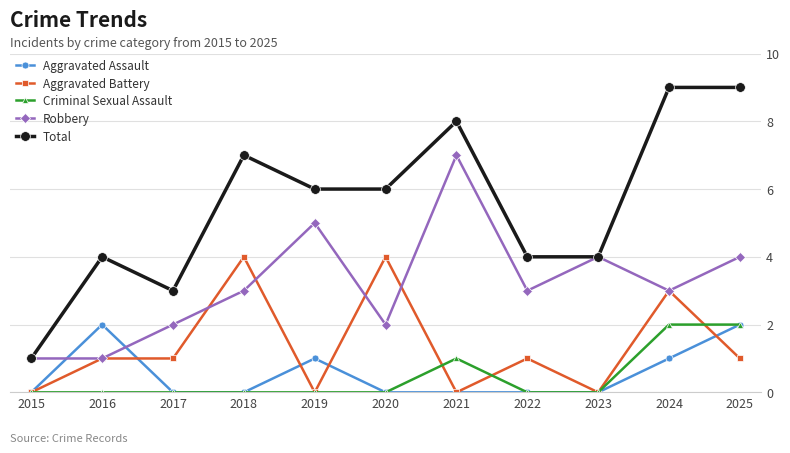

True or false: Criminal Sexual Assault and Total cross at least once.

False